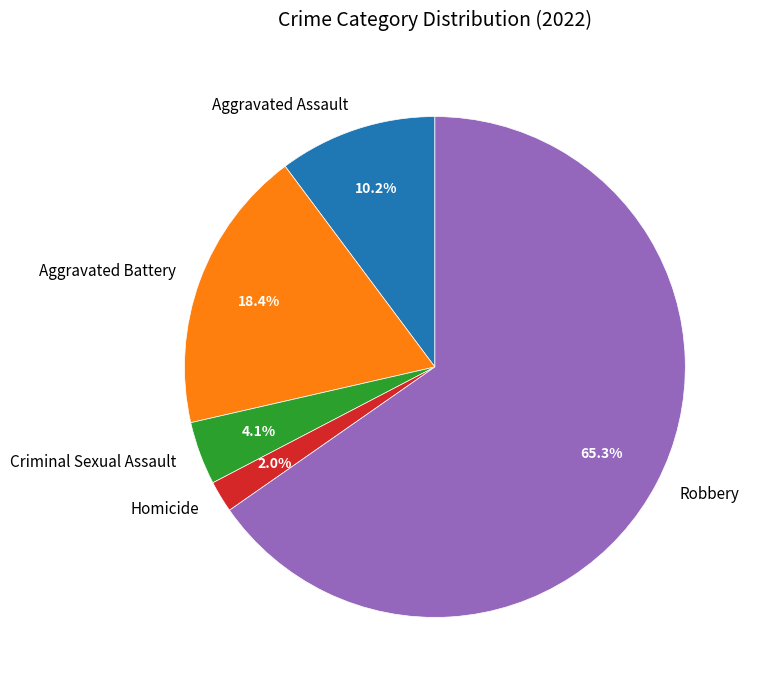

Is it true that Aggravated Battery is 25% of the pie?

False